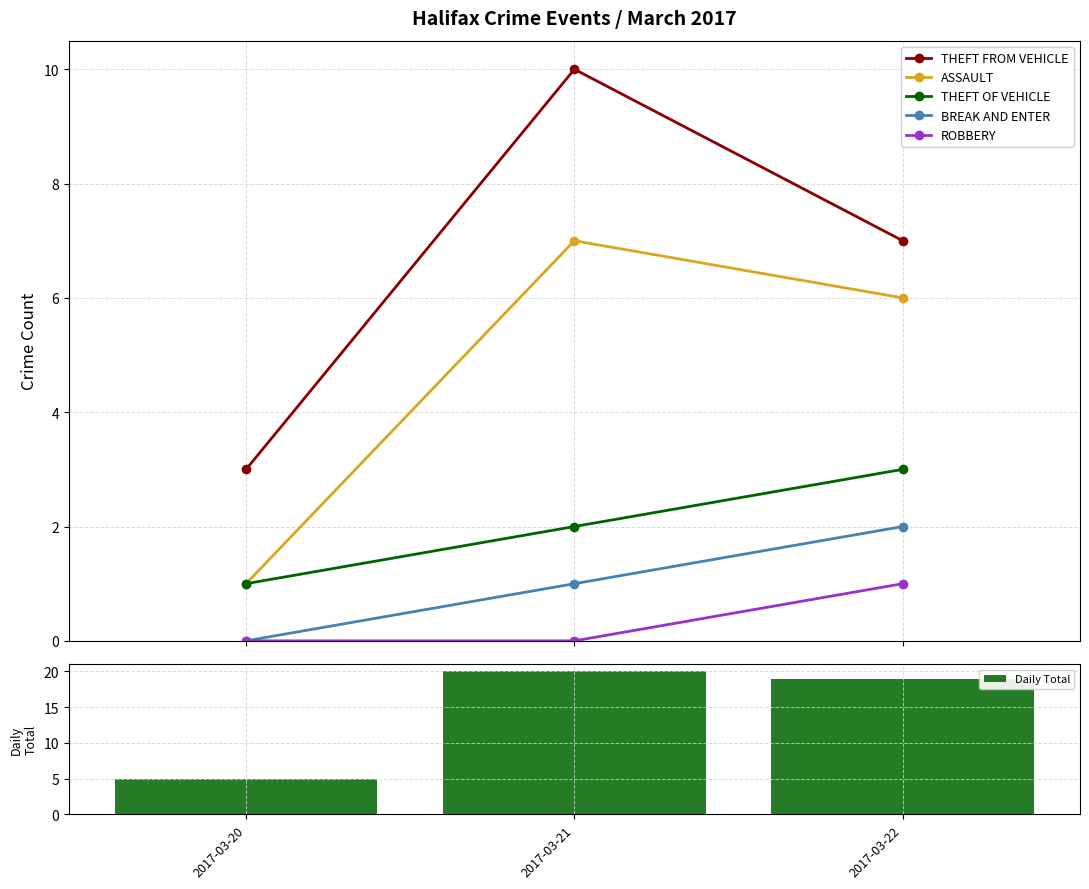

How many THEFT OF VEHICLE values are between 1 and 3?

3